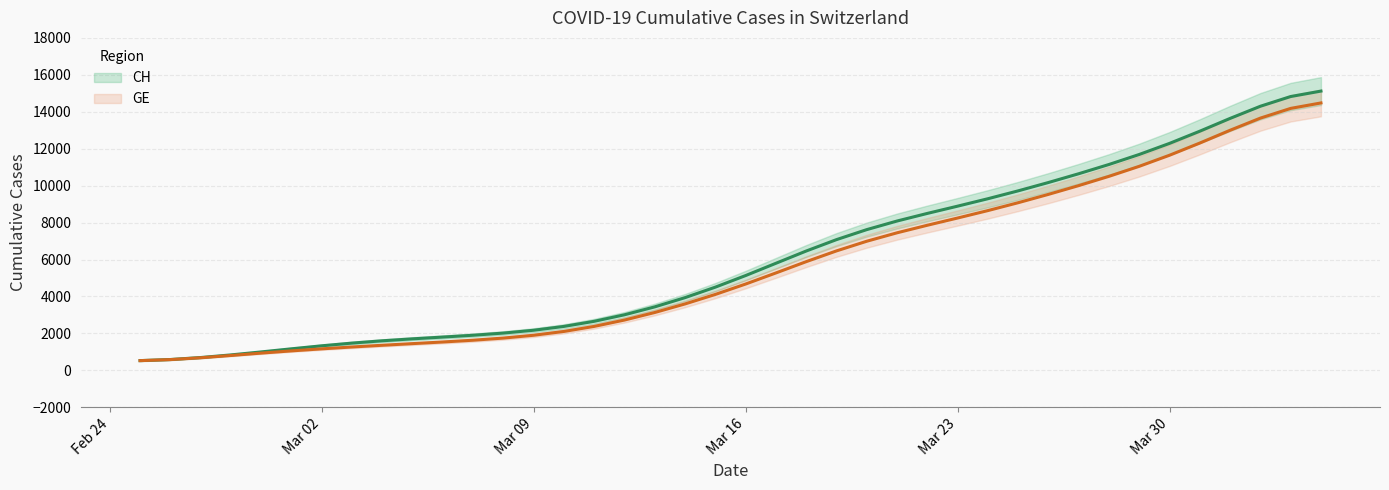

How many lines are shown in the chart?

2